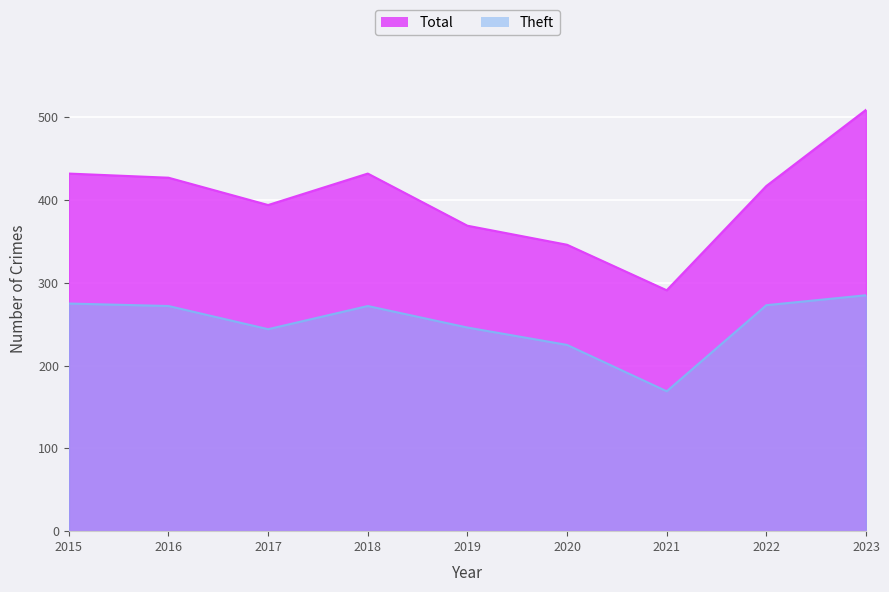

What is the difference between the second highest and minimum values in the Theft series?

106